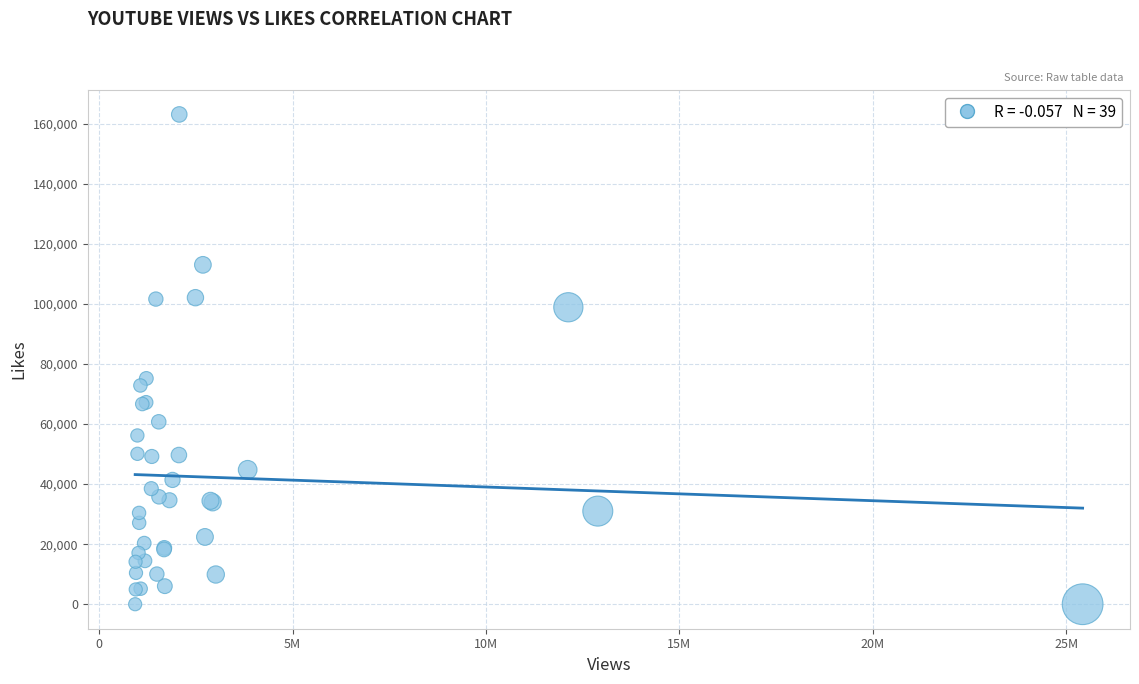

What Y value in the scatter plot is closest to 81560?

75199